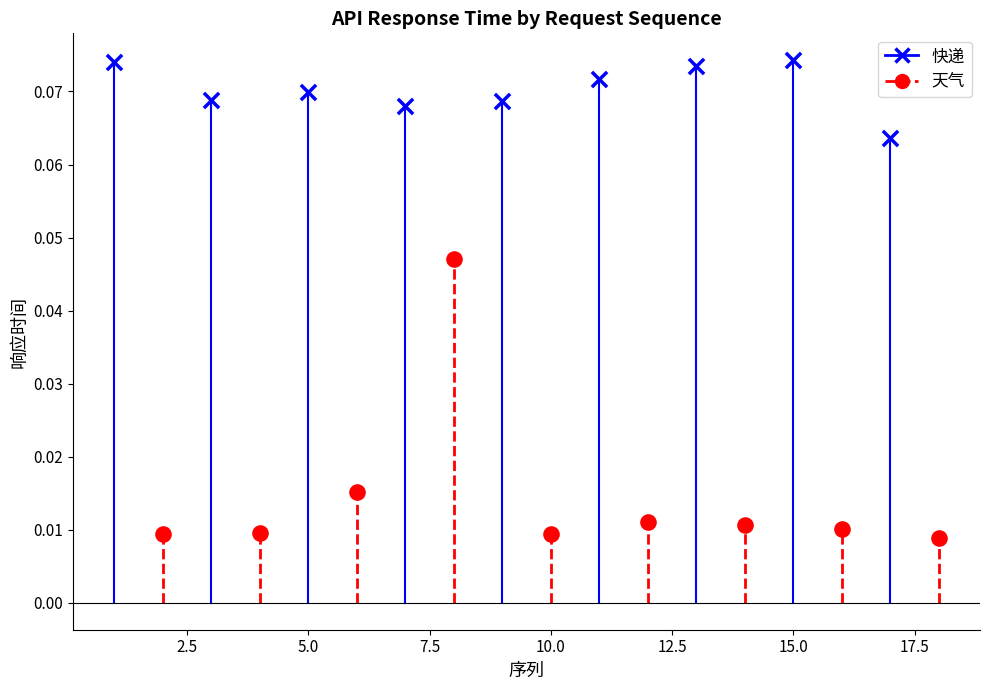

Which series contains the lowest Y value?

天气